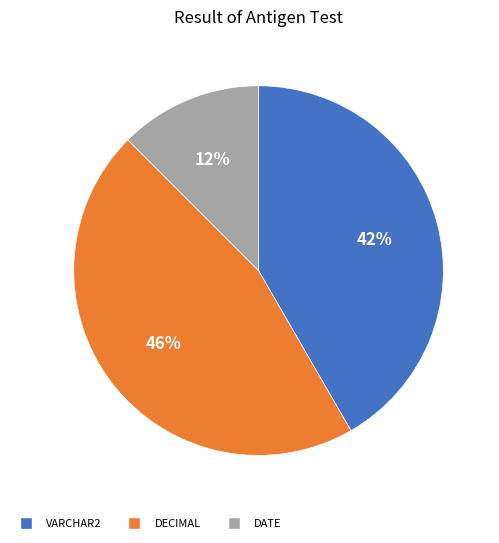

What percentage is the DECIMAL slice, to the nearest percent?

46%